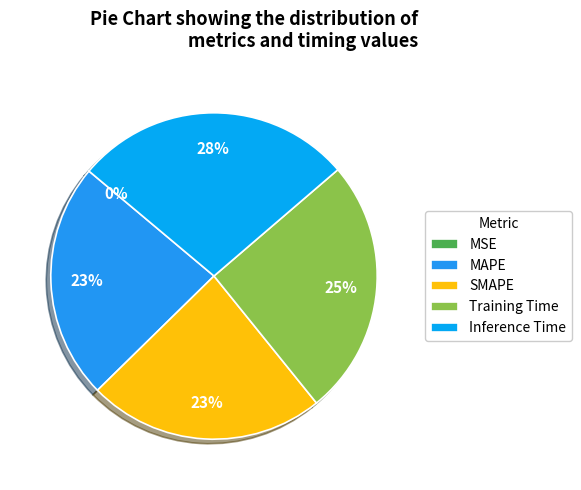

What percentage is the SMAPE slice, to the nearest percent?

23%